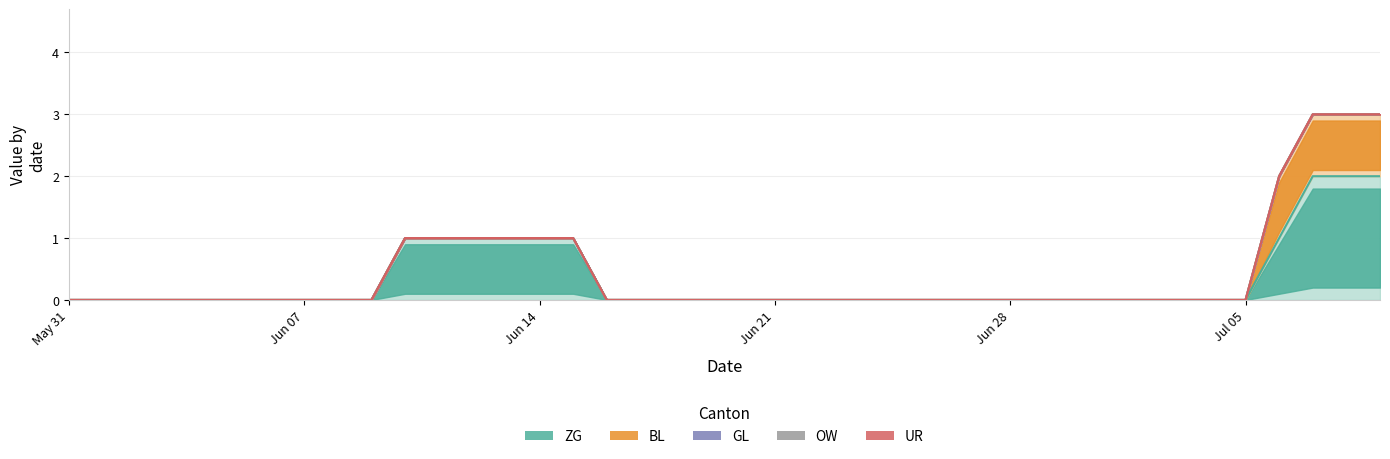

Reading left to right, what are all the values shown in this chart?

ZG: 0	0	0	0	0	0	0	0	0	0	1	1	1	1	1	1	0	0	0	0	0	0	0	0	0	0	0	0	0	0	0	0	0	0	0	0	1	2	2	2
BL: 0	0	0	0	0	0	0	0	0	0	0	0	0	0	0	0	0	0	0	0	0	0	0	0	0	0	0	0	0	0	0	0	0	0	0	0	1	1	1	1
GL: 0	0	0	0	0	0	0	0	0	0	0	0	0	0	0	0	0	0	0	0	0	0	0	0	0	0	0	0	0	0	0	0	0	0	0	0	0	0	0	0
OW: 0	0	0	0	0	0	0	0	0	0	0	0	0	0	0	0	0	0	0	0	0	0	0	0	0	0	0	0	0	0	0	0	0	0	0	0	0	0	0	0
UR: 0	0	0	0	0	0	0	0	0	0	0	0	0	0	0	0	0	0	0	0	0	0	0	0	0	0	0	0	0	0	0	0	0	0	0	0	0	0	0	0